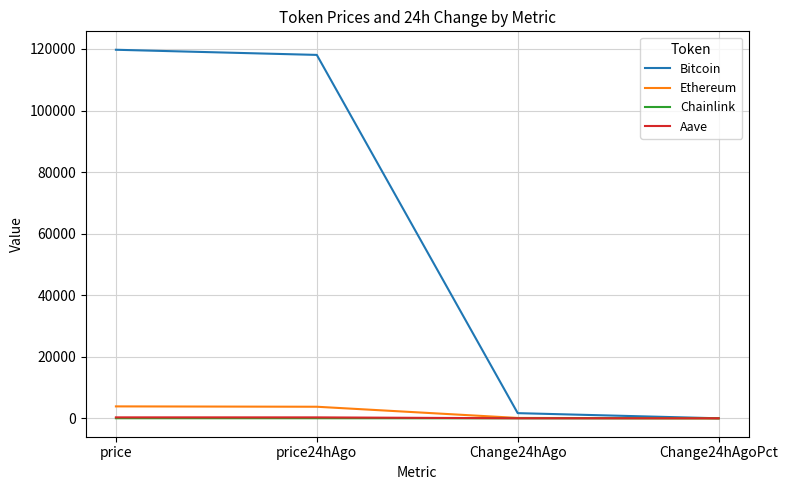

Which series has the largest range (max minus min)?

Bitcoin